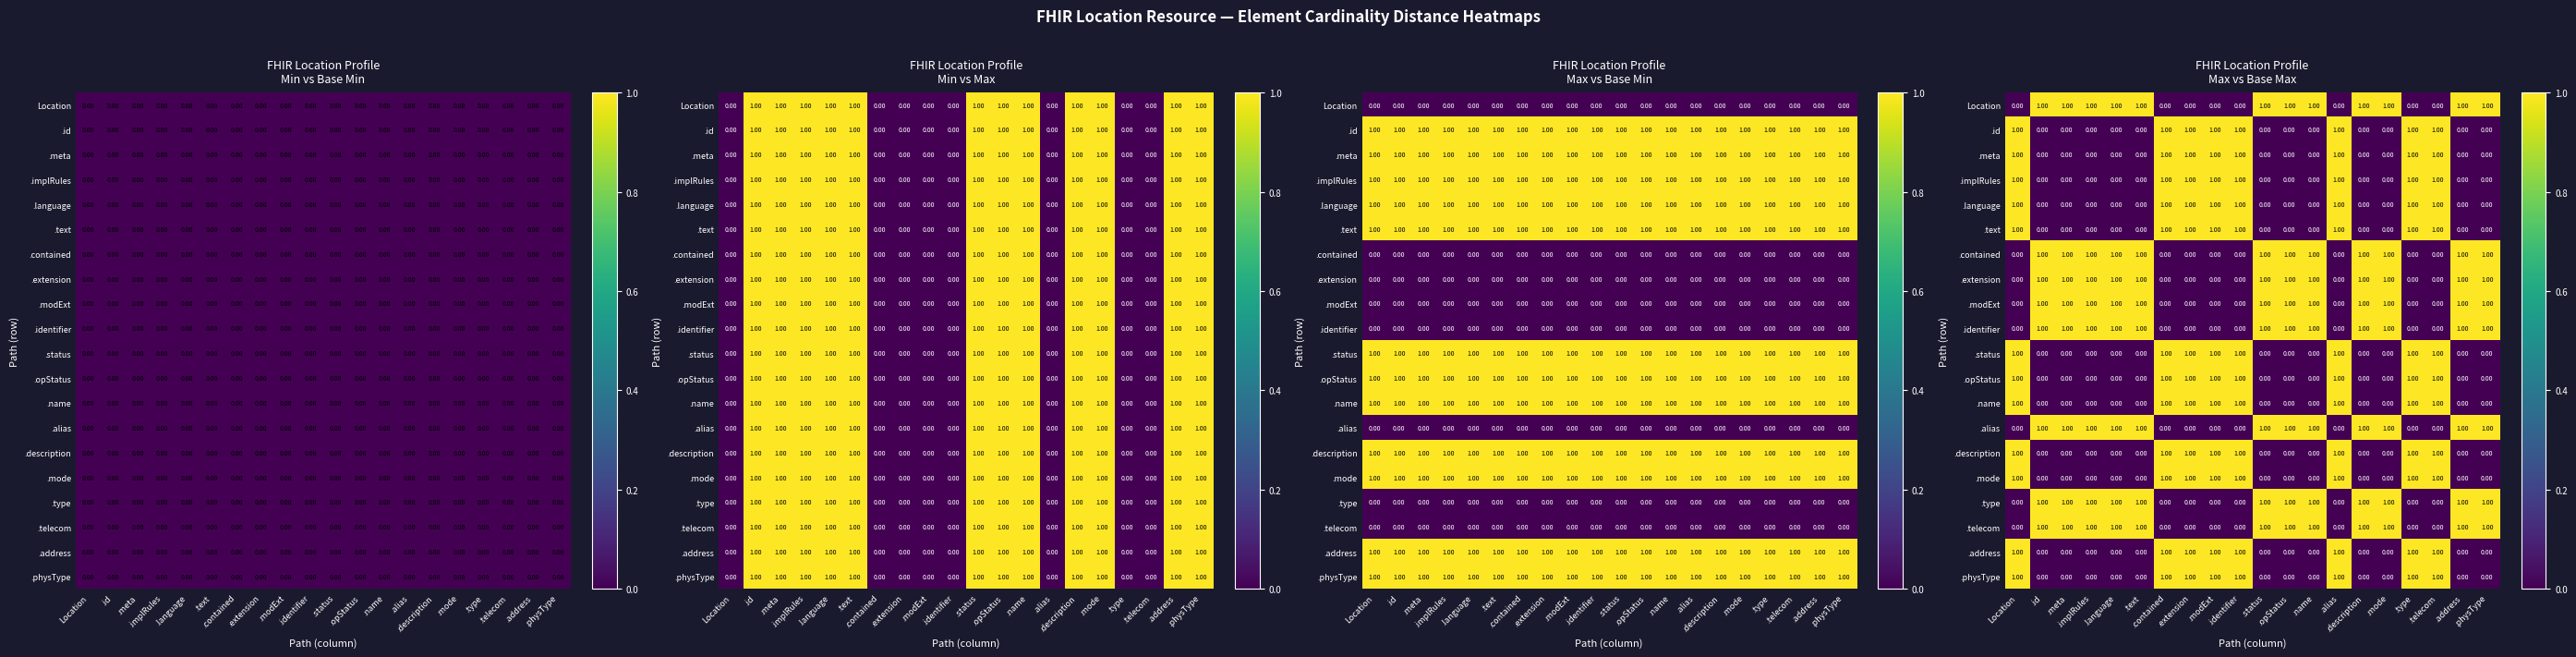

List the series in order of their peak value, highest first.

Location, .id, .meta, .implRules, .language, .text, .contained, .extension, .modExt, .identifier, .status, .opStatus, .name, .alias, .description, .mode, .type, .telecom, .address, .physType